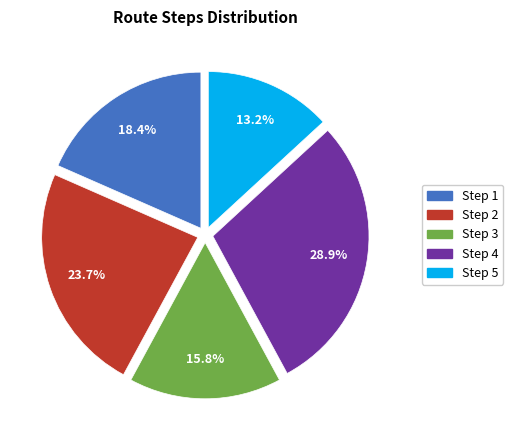

Does any single category account for the majority?

No